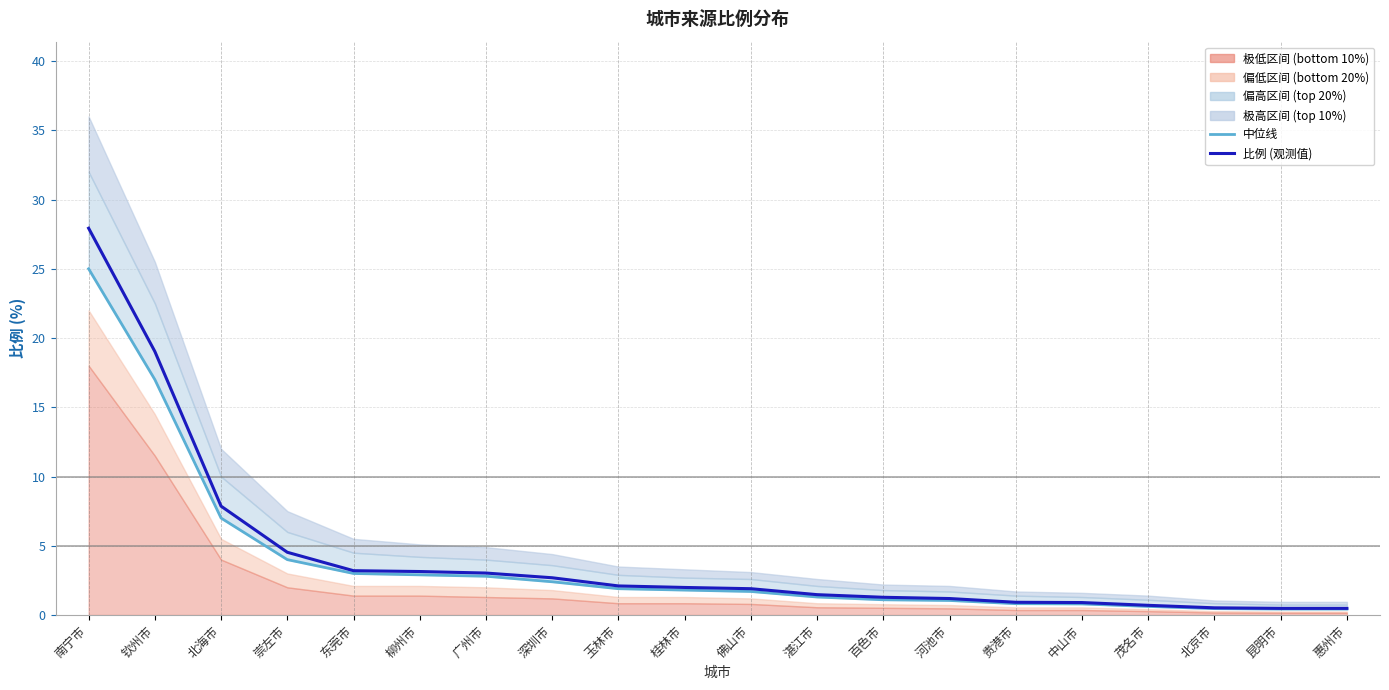

Is it true that 比例 (观测值) equals 25.0 at 钦州市?

False